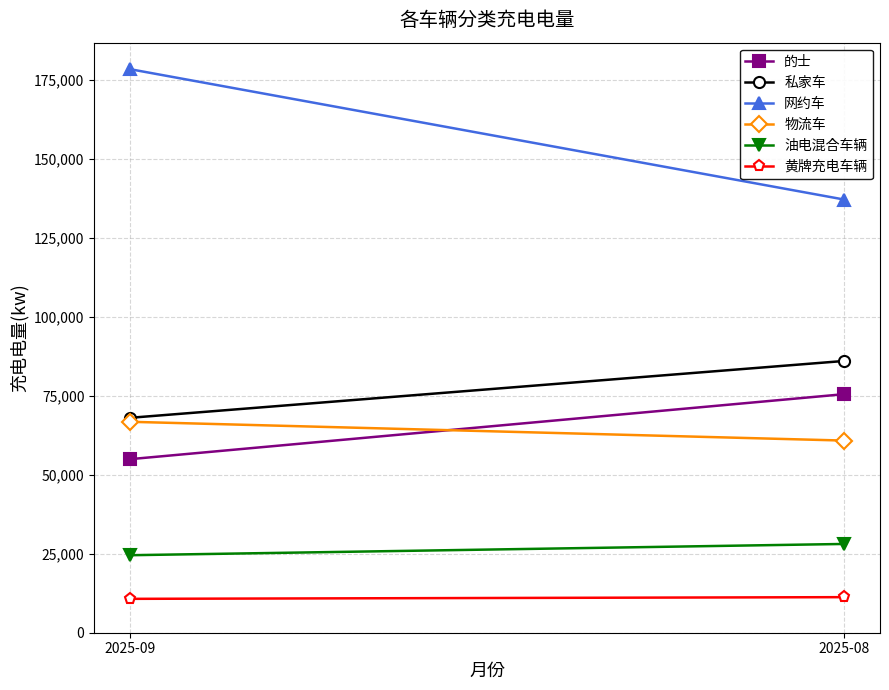

Reading right to left, what are all the values shown in this chart?

的士: 75524.1	54939.3
私家车: 86036.7	68032.6
网约车: 137126.1	178412.3
物流车: 60828.5	66778.1
油电混合车辆: 28101.5	24536.2
黄牌充电车辆: 11258.1	10725.7